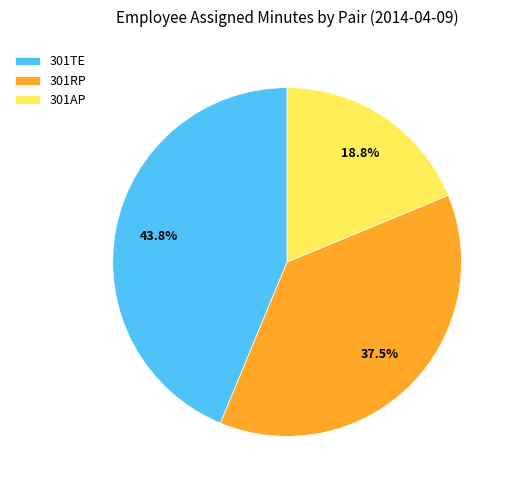

How much of the chart is everything except 301RP?

62.5%